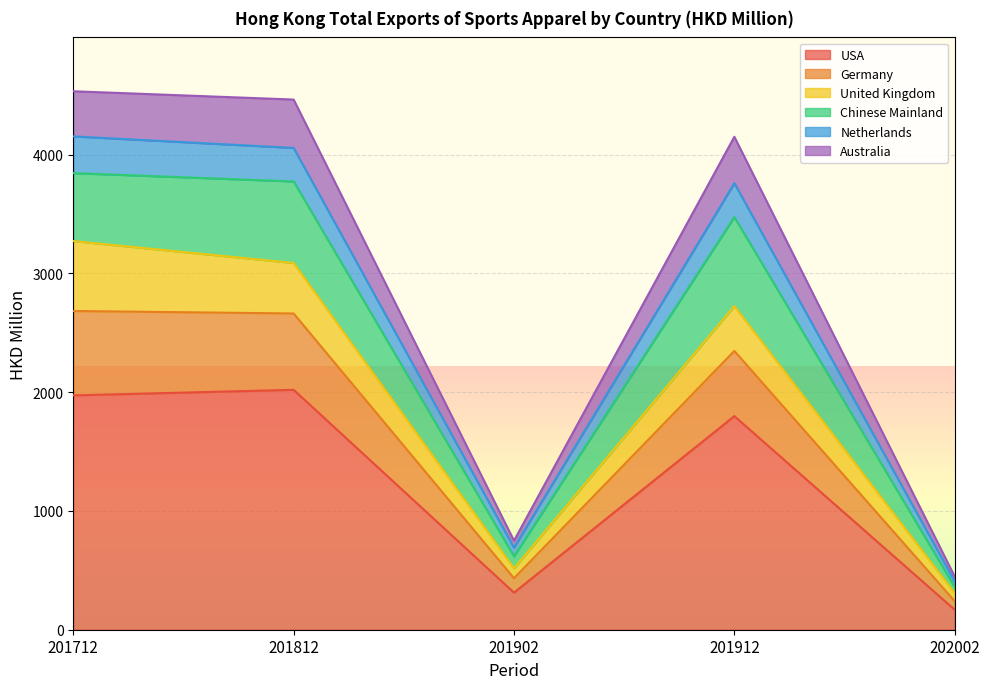

Reading left to right, transcribe the values for USA.

201712=1973.1	201812=2020.0	201902=312.3	201912=1798.4	202002=168.2